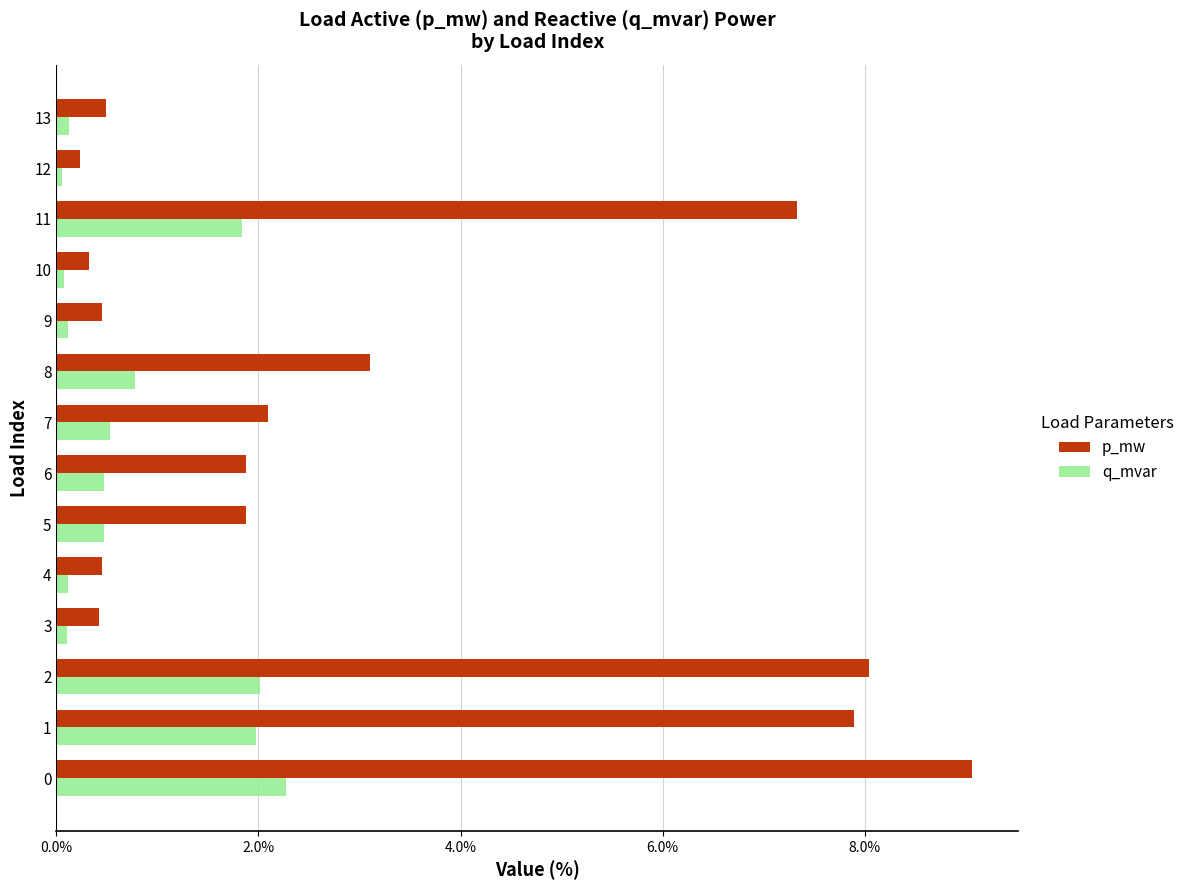

At which label does q_mvar reach its minimum?

12